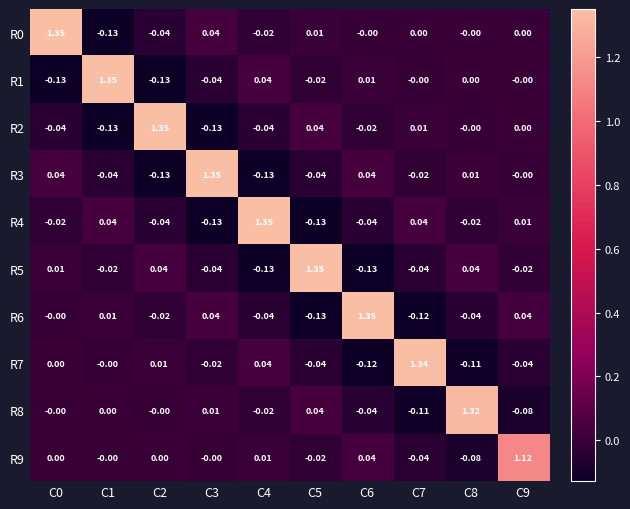

Is the value of R4 at C4 greater than the value of R9 at C2?

Yes